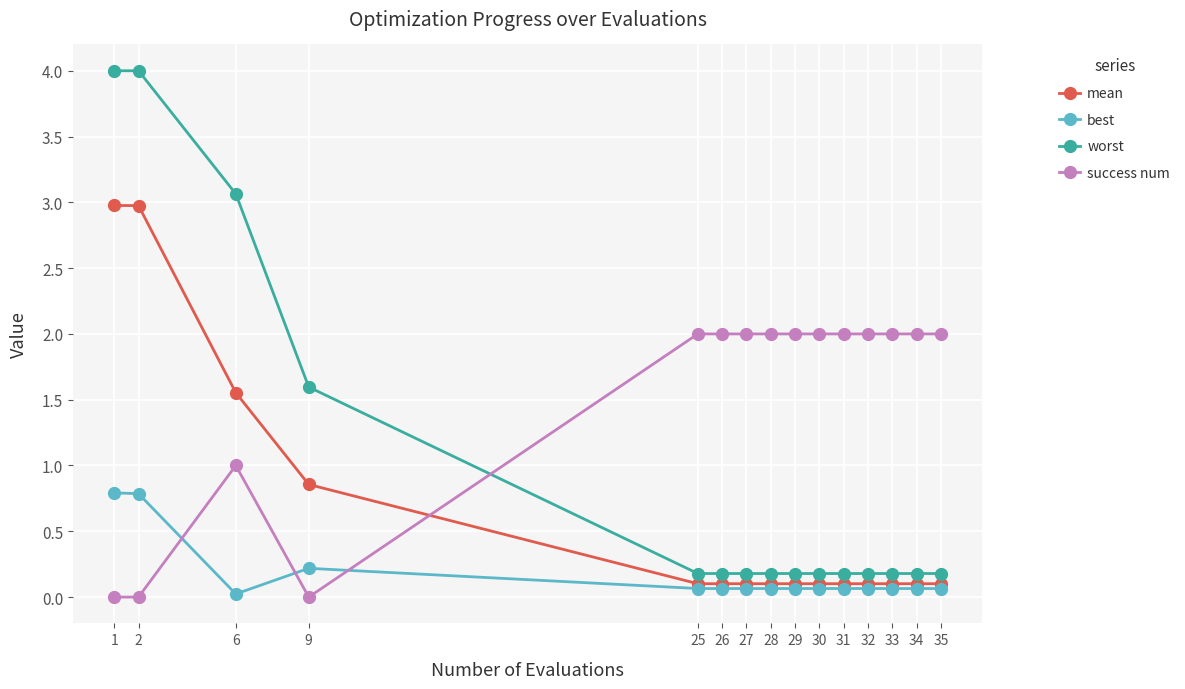

List the series in order of their peak value, lowest first.

best, success num, mean, worst